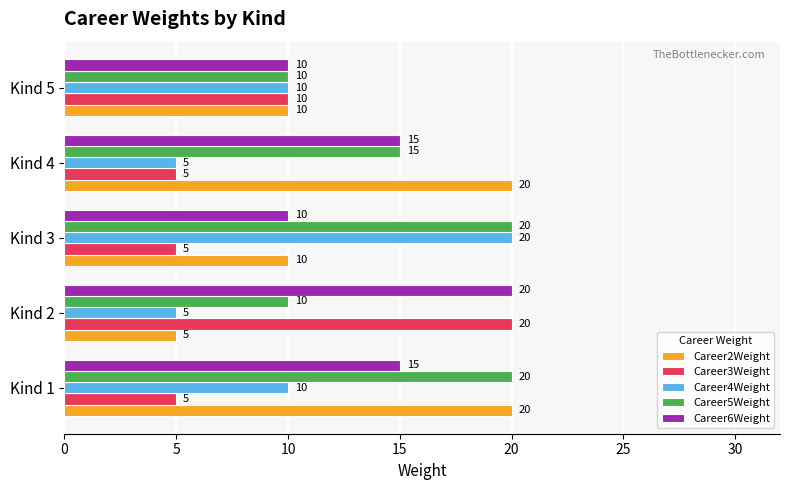

What is the highest value of the Career5Weight series?

20